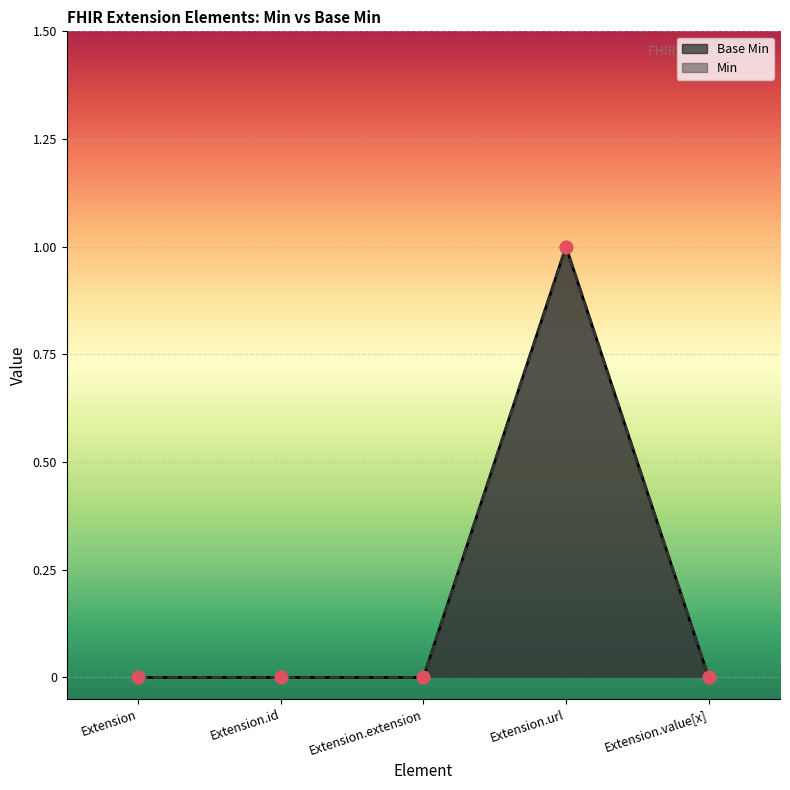

At how many categories does at least one series exceed 0?

1